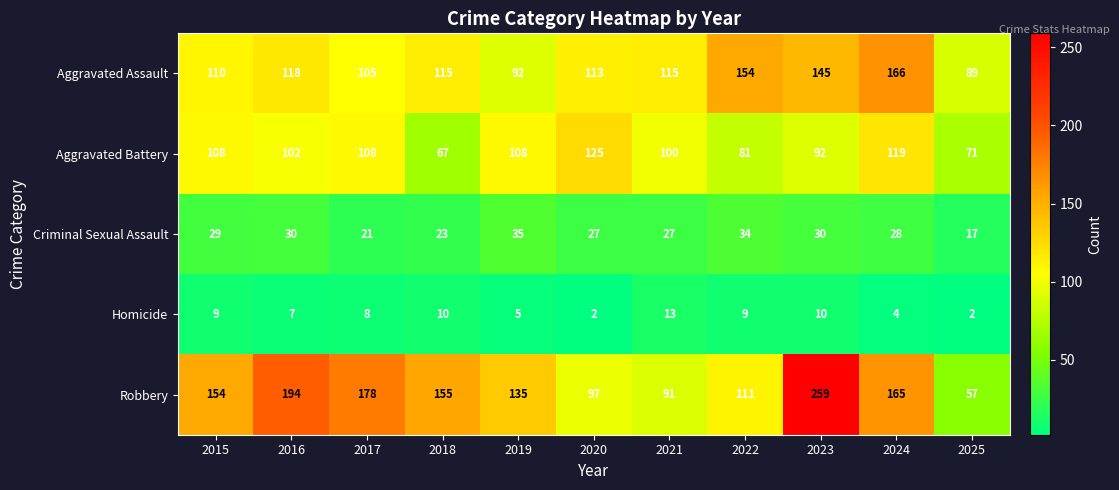

What is the spread (max minus min) of values at 2024?

162